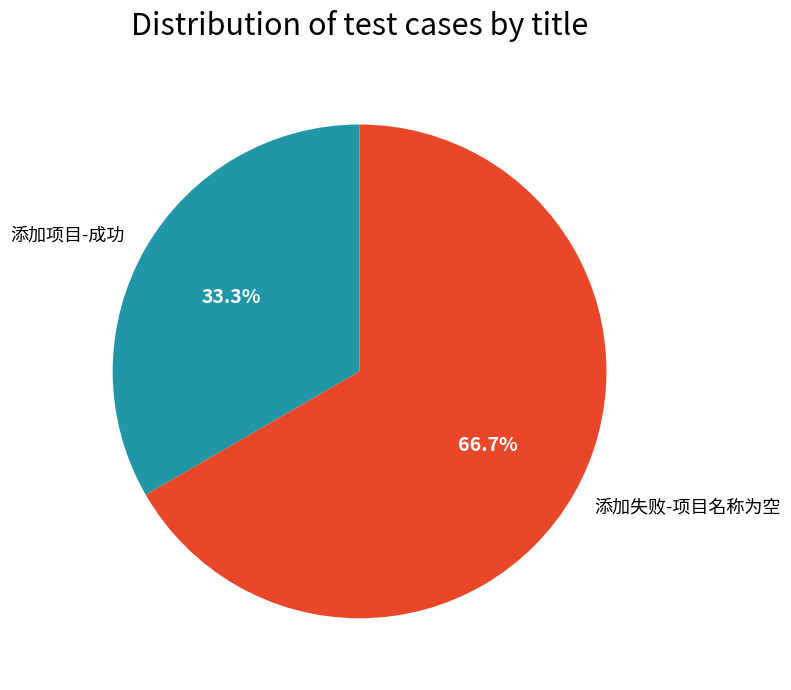

Does 添加项目-成功 represent more than half of the total?

No